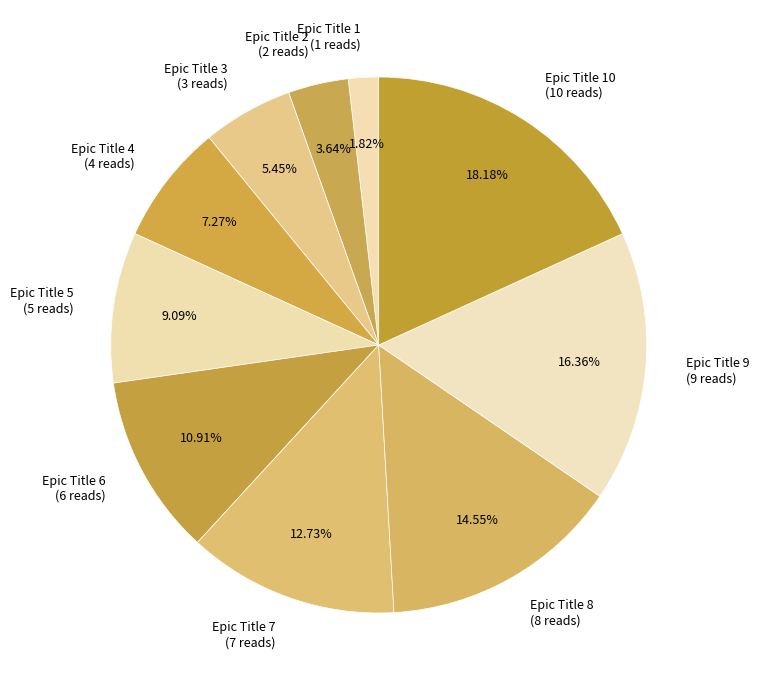

True or false: Epic Title 3 accounts for 1% of the total.

False